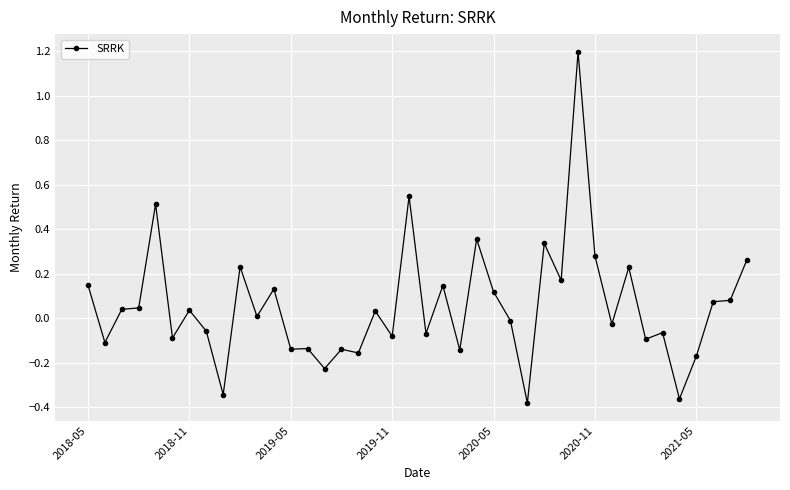

What is the maximum value shown in the chart?

1.2